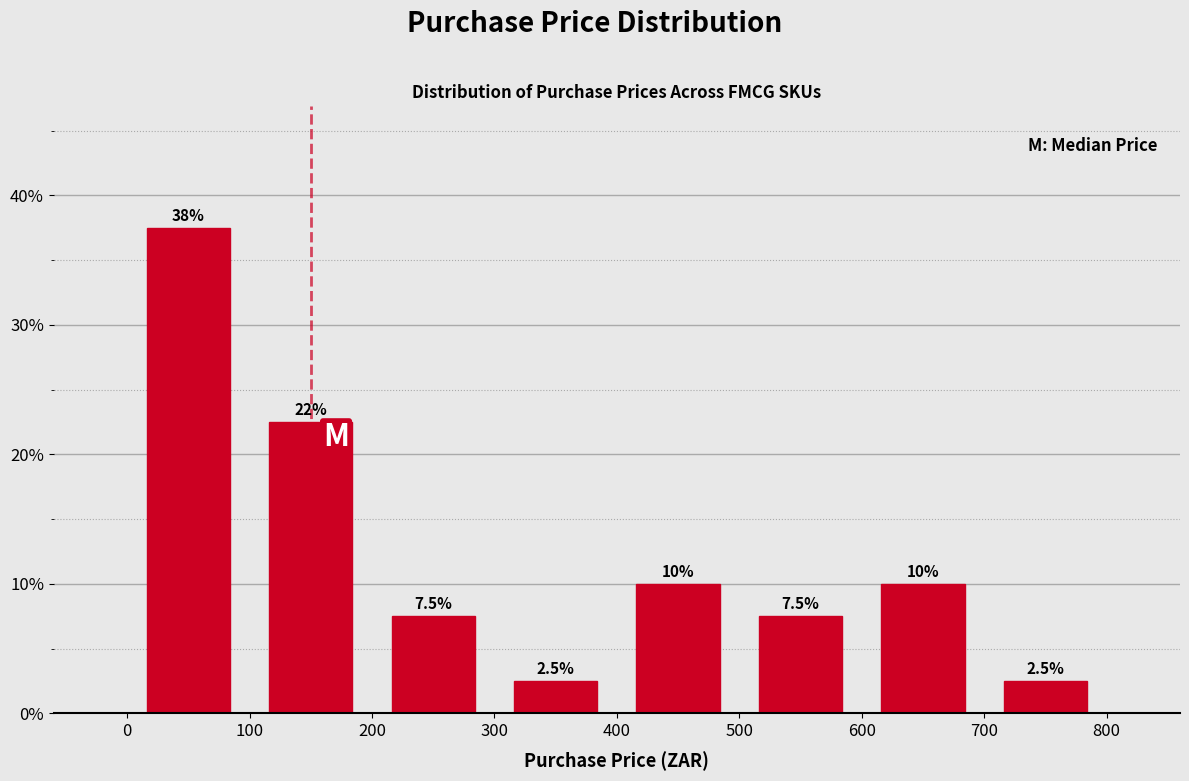

Over which range of the x-axis is the bar tallest?

0 to 100